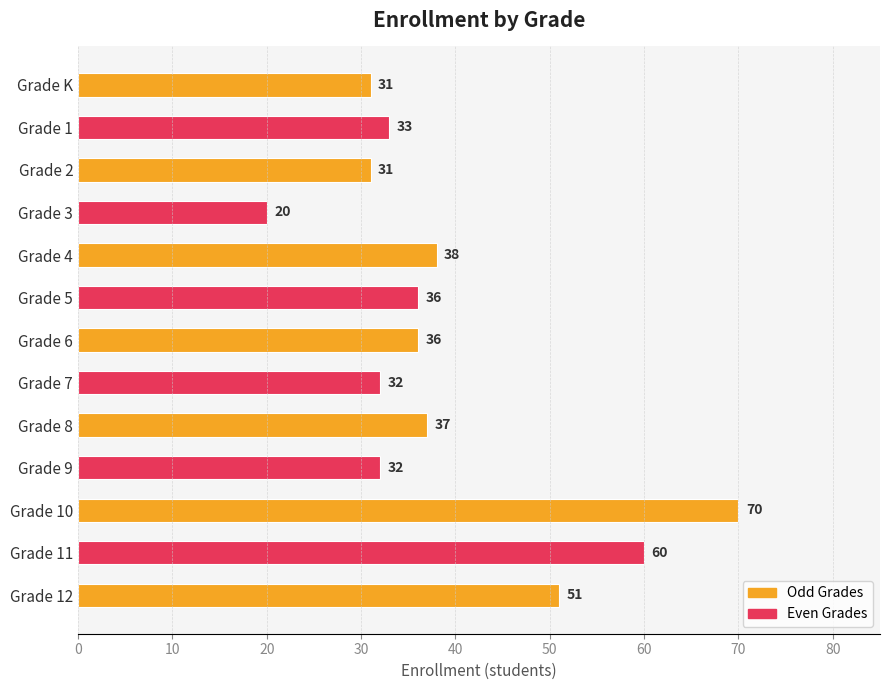

What is the difference between the maximum and second lowest values?

39